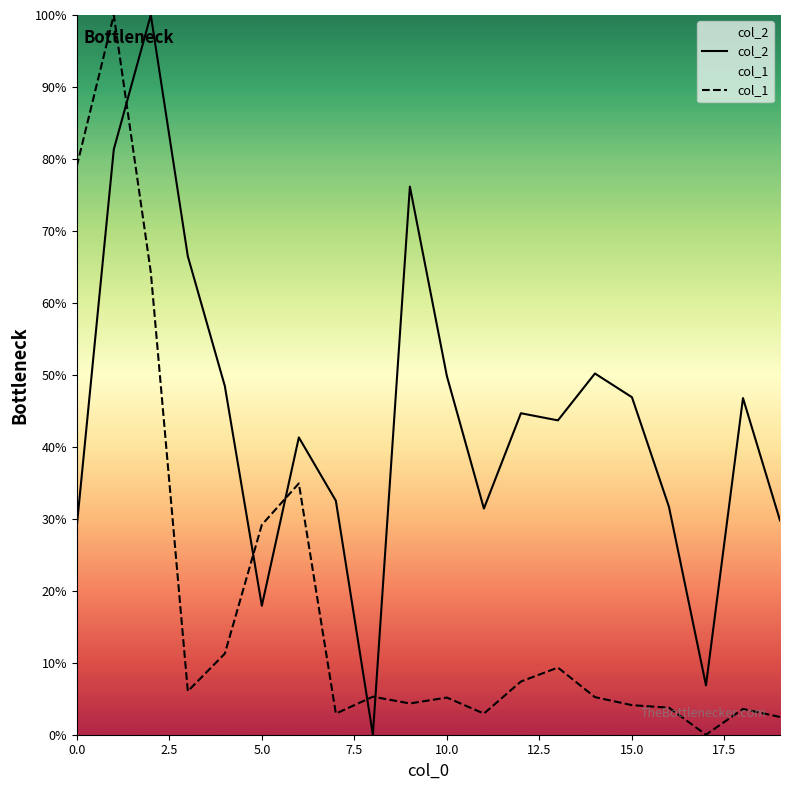

Where is the first local minimum for col_2?

5.0